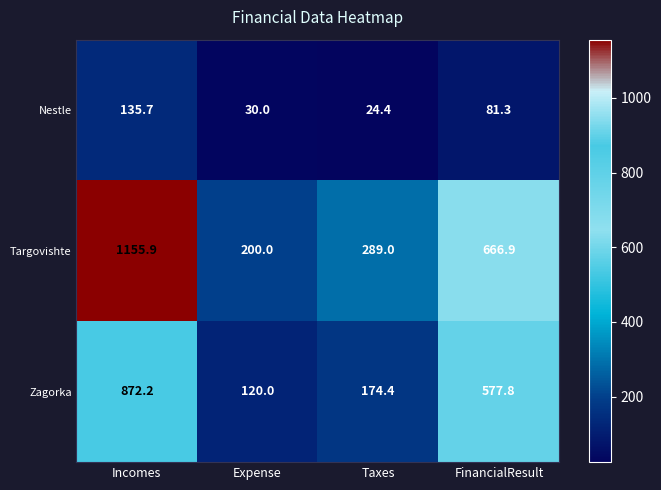

Rank the series at Incomes from highest to lowest value.

Targovishte, Zagorka, Nestle